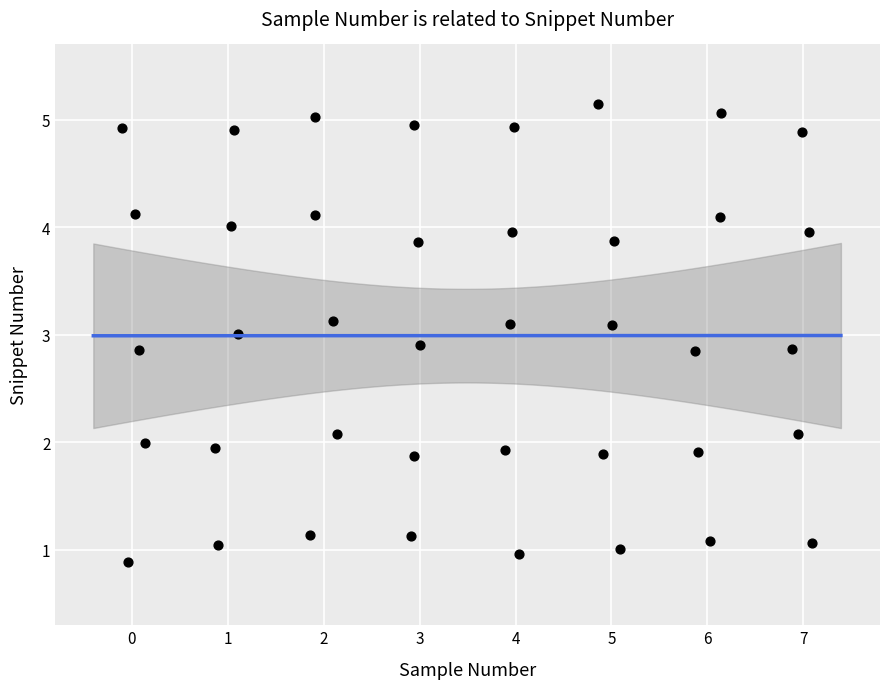

What is the range of Y values (max minus min)?

4.3